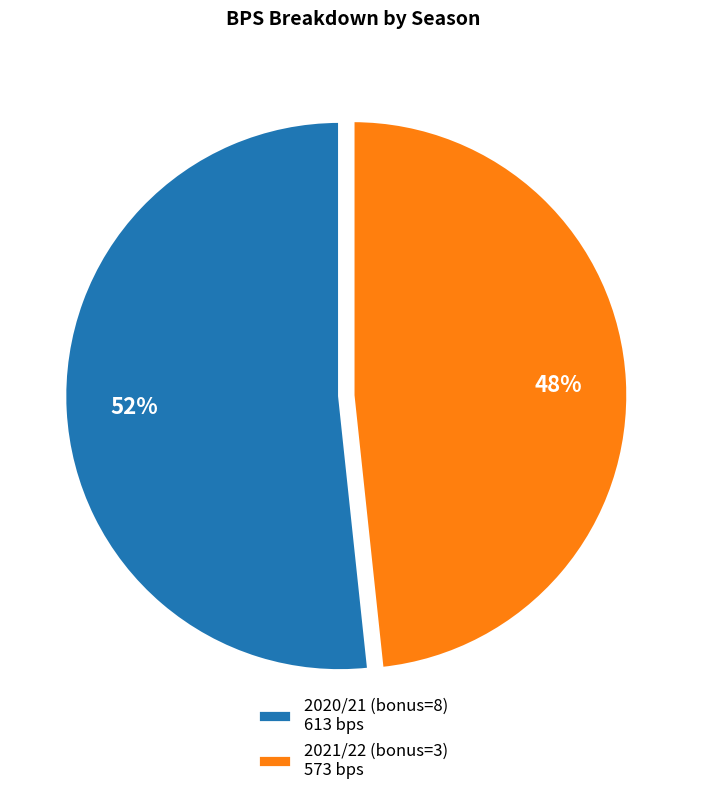

Is 2020/21 (bonus=8) the majority of the pie?

Yes